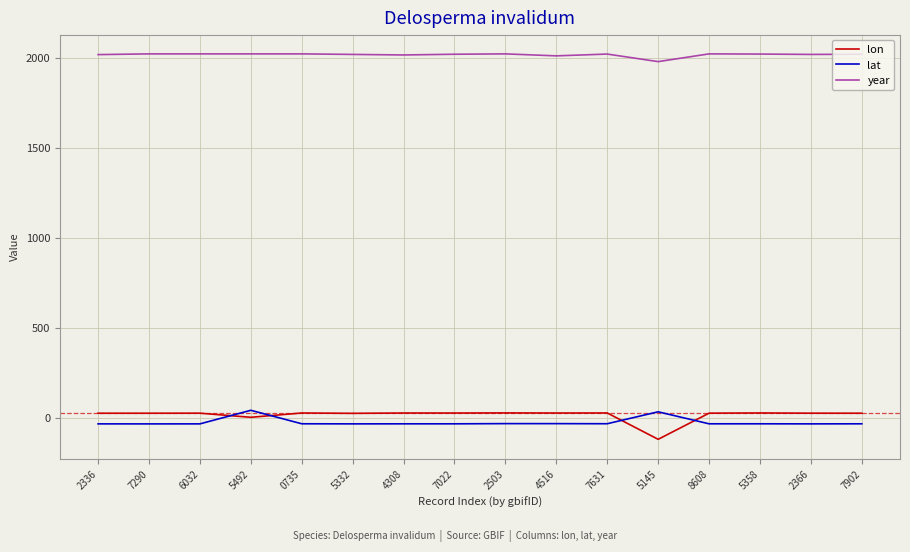

At how many categories does at least one series exceed 853?

16